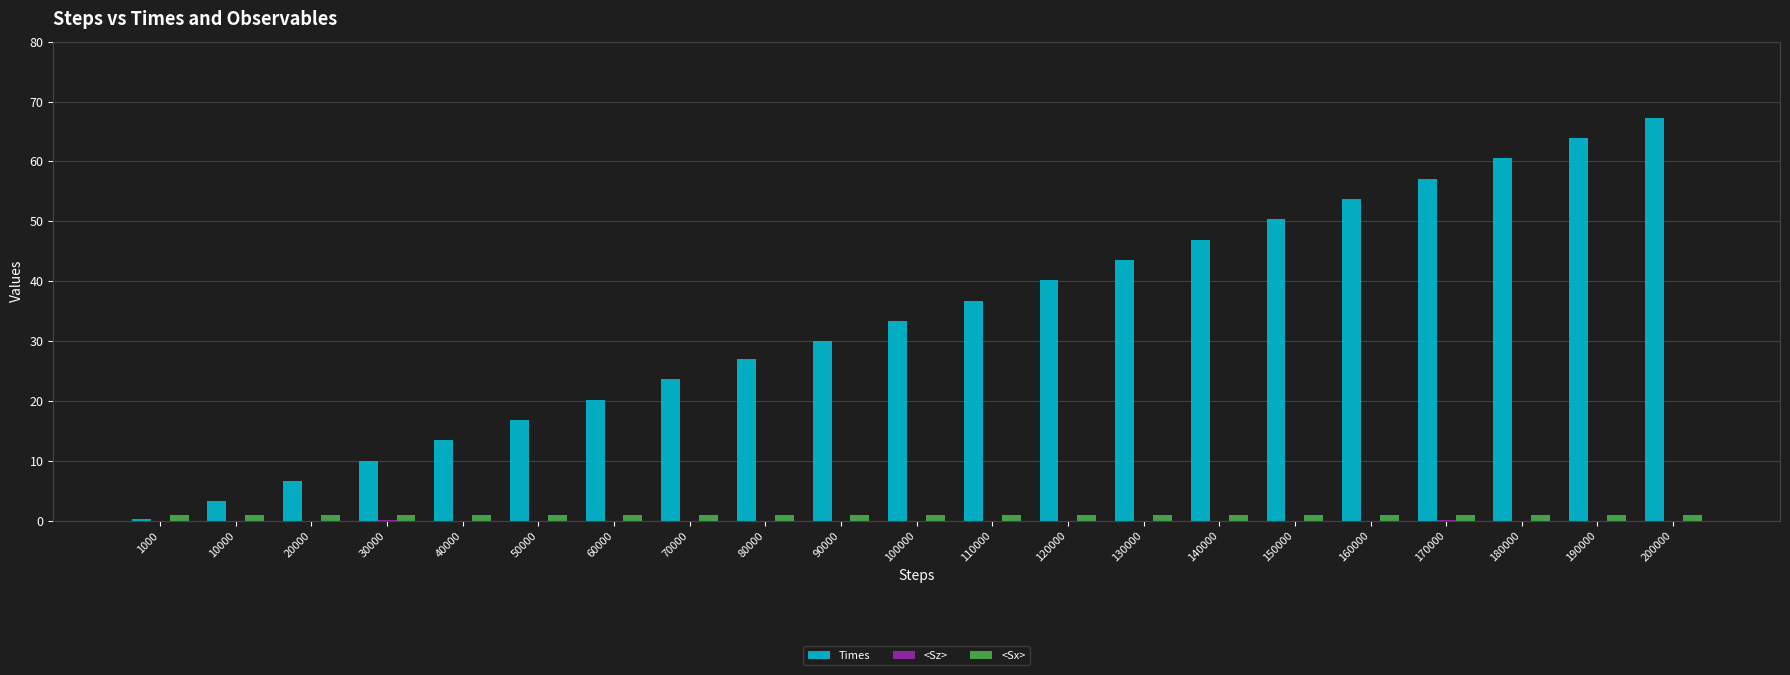

Which series changed the most between 1000 and 110000?

Times